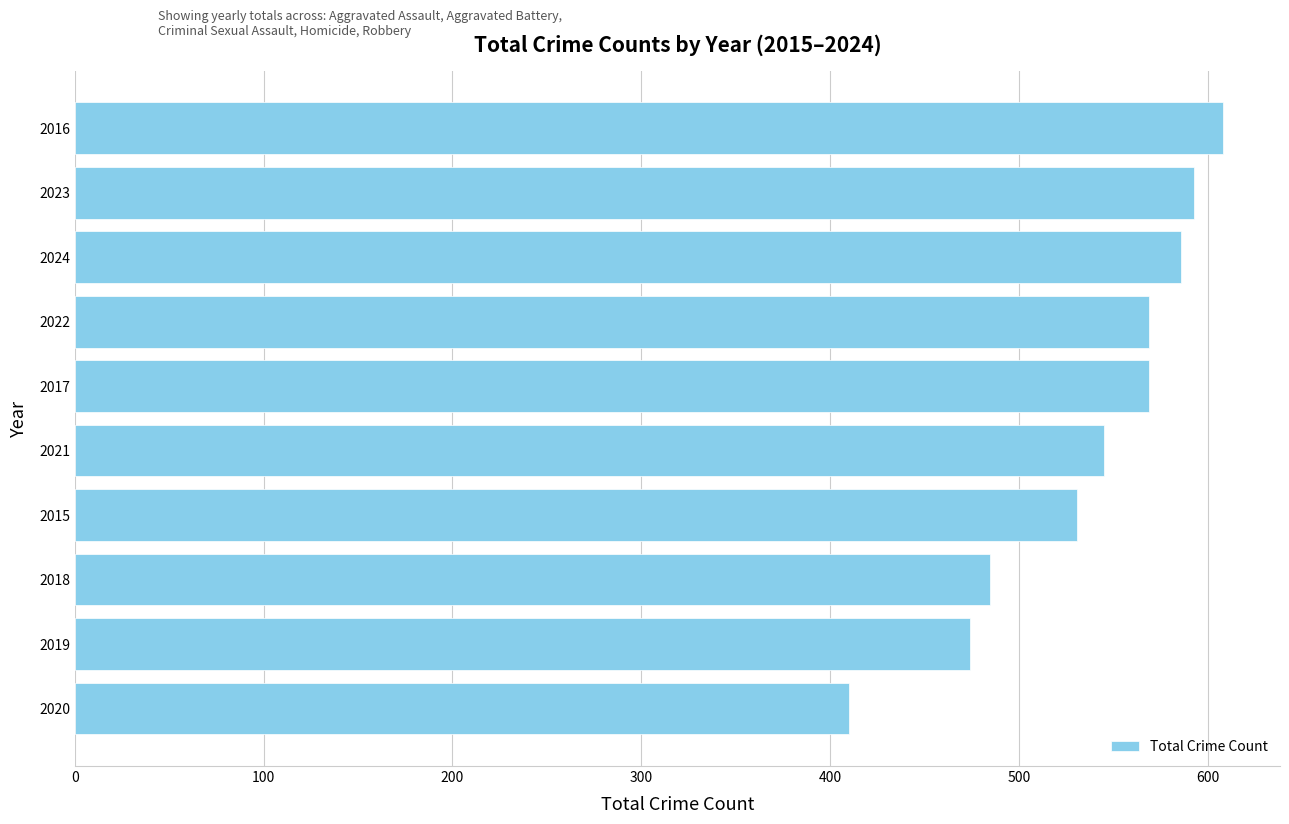

Read the value at 2022.

569